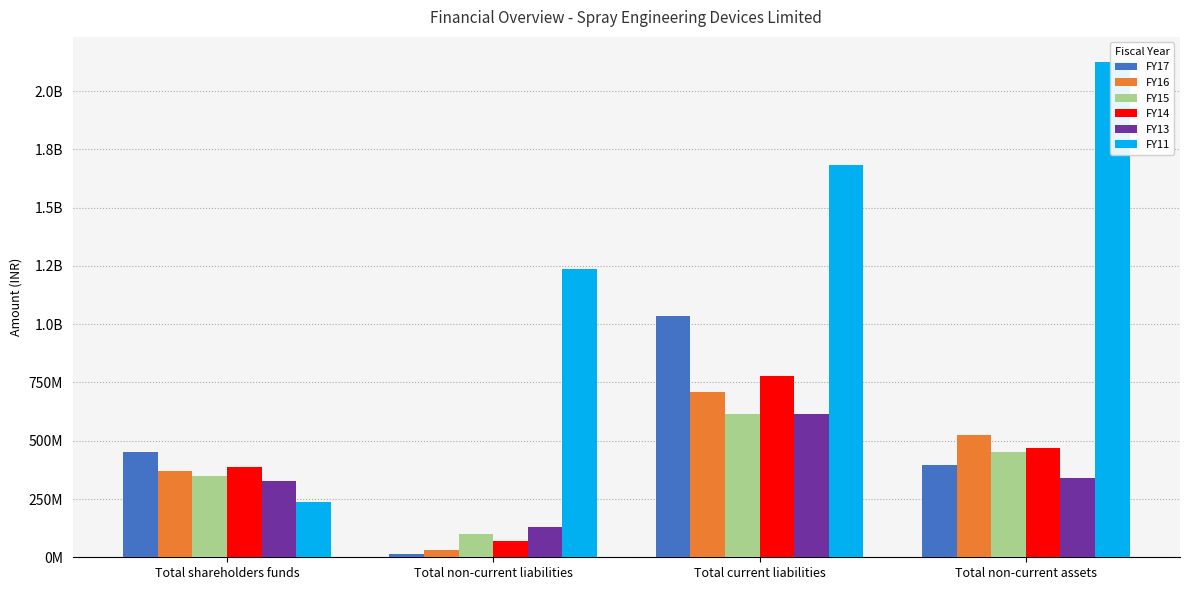

What is the label of the 4th bar from the left?

Total non-current assets